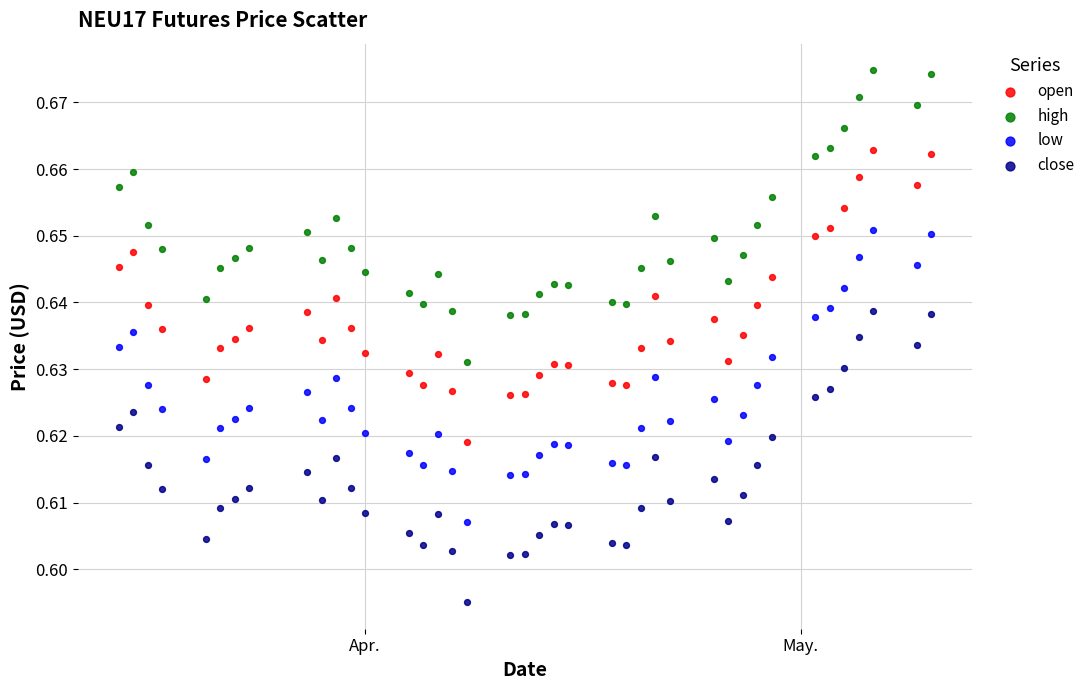

Which series contains the highest Y value?

high